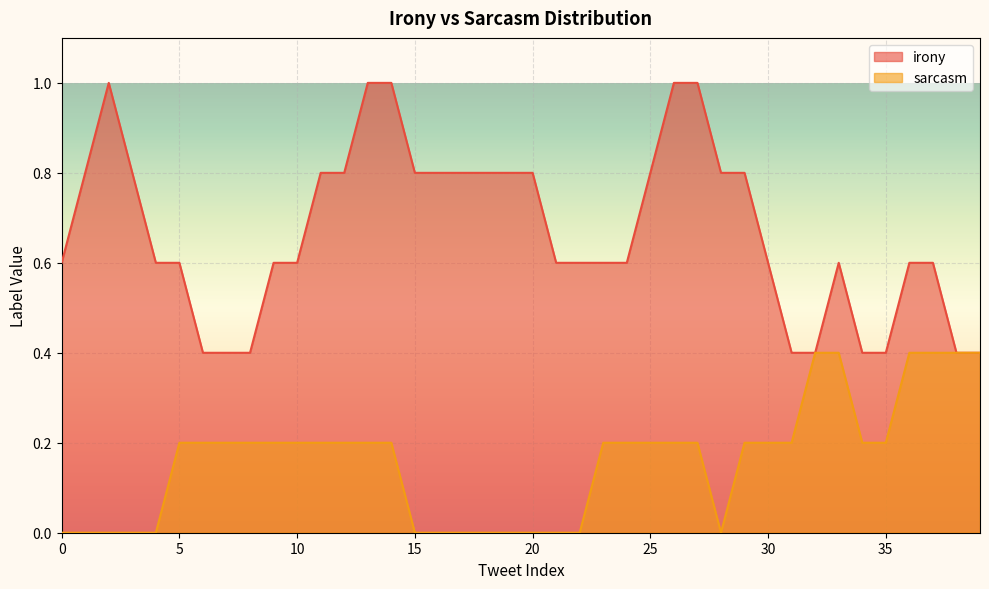

Which series has the largest range (max minus min)?

irony